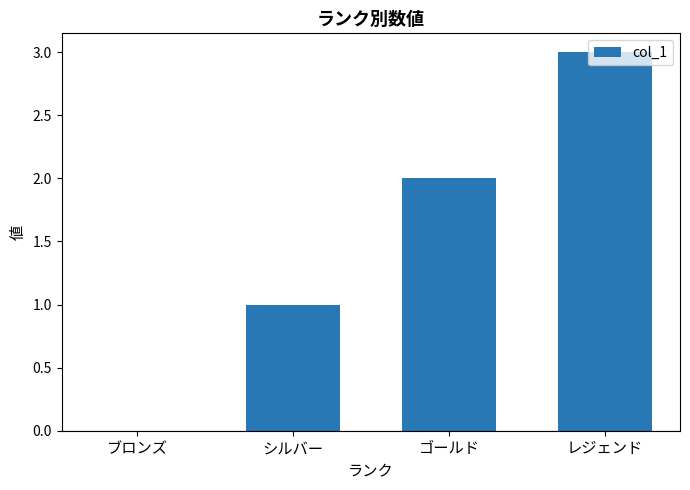

Reading right to left, extract all data points from this chart.

レジェンド=3	ゴールド=2	シルバー=1	ブロンズ=0